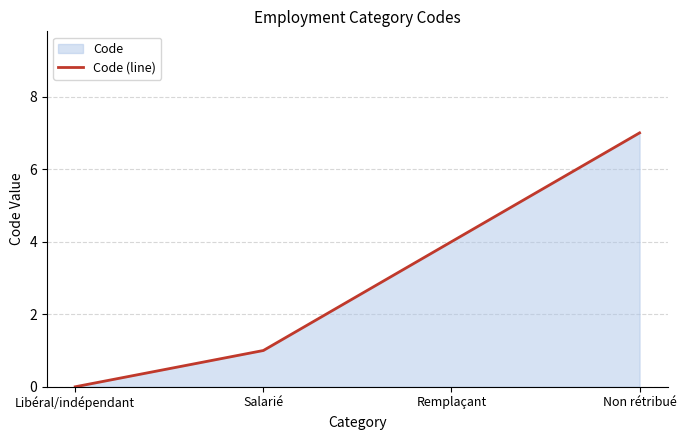

Count the number of data series in this chart.

1